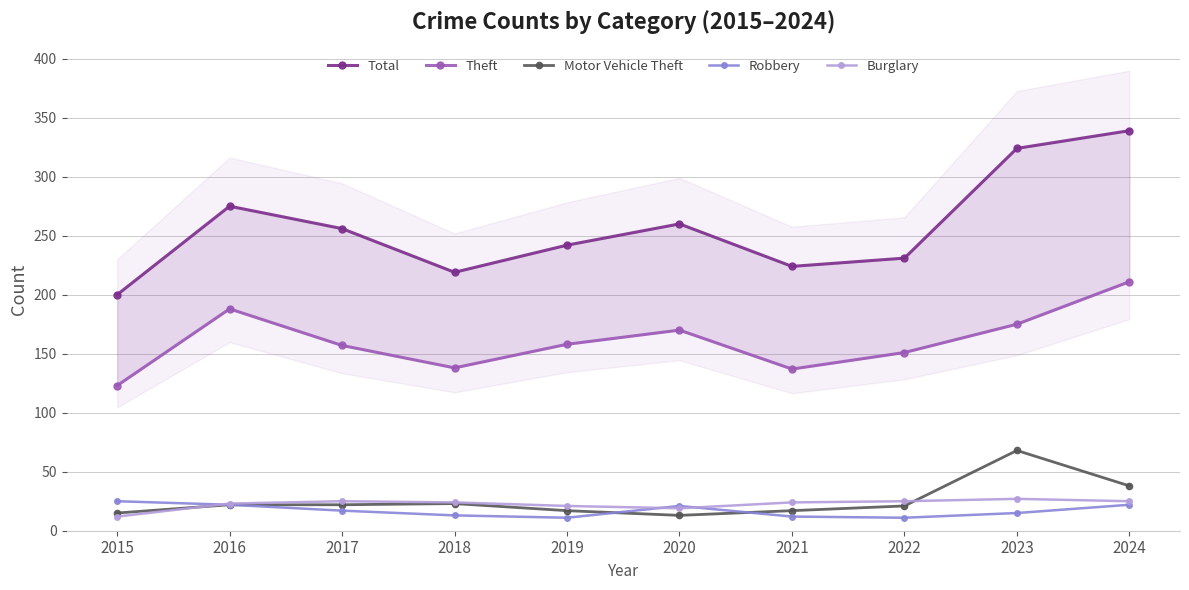

Rank the categories by Burglary value from lowest to highest.

2015, 2020, 2019, 2016, 2018, 2021, 2017, 2022, 2024, 2023